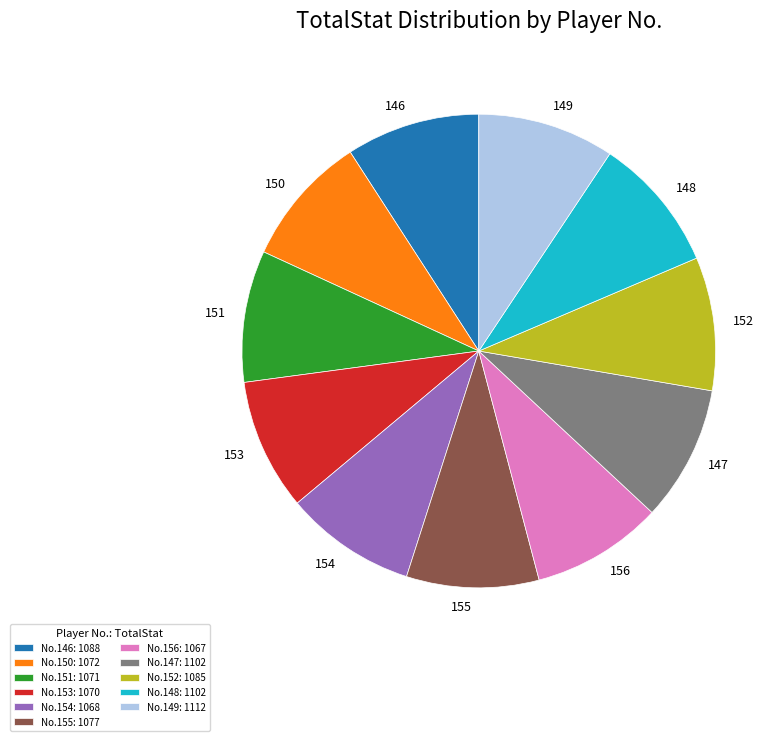

What is the ratio of the value at 146 to the value at 152?

1.0